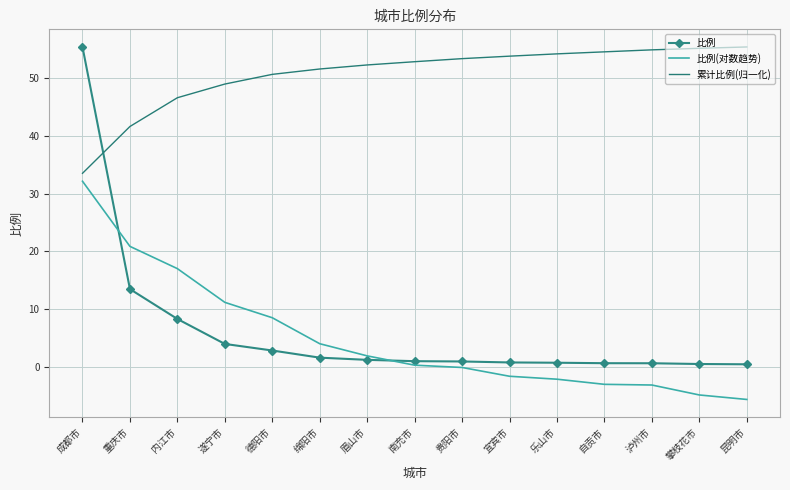

At which category is the sum across all series the highest?

成都市